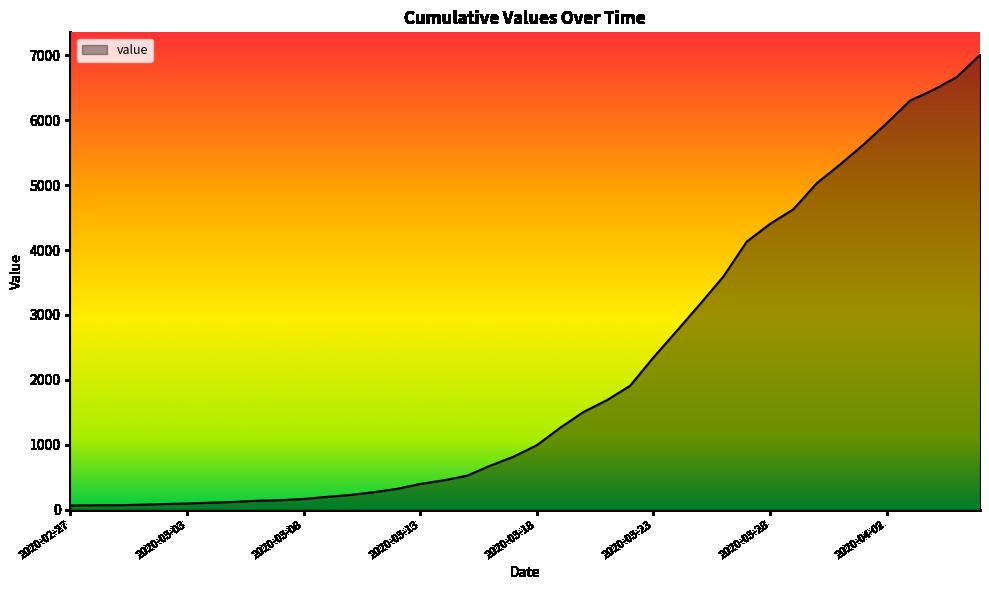

What is the difference between the maximum and minimum values?

6939